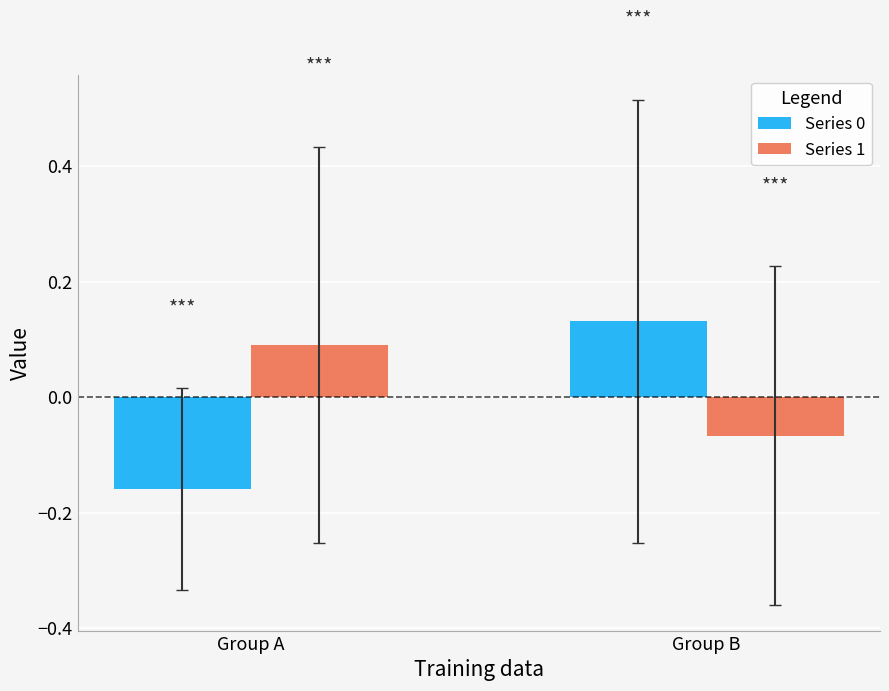

Rank the categories by Series 1 value from lowest to highest.

Group B, Group A